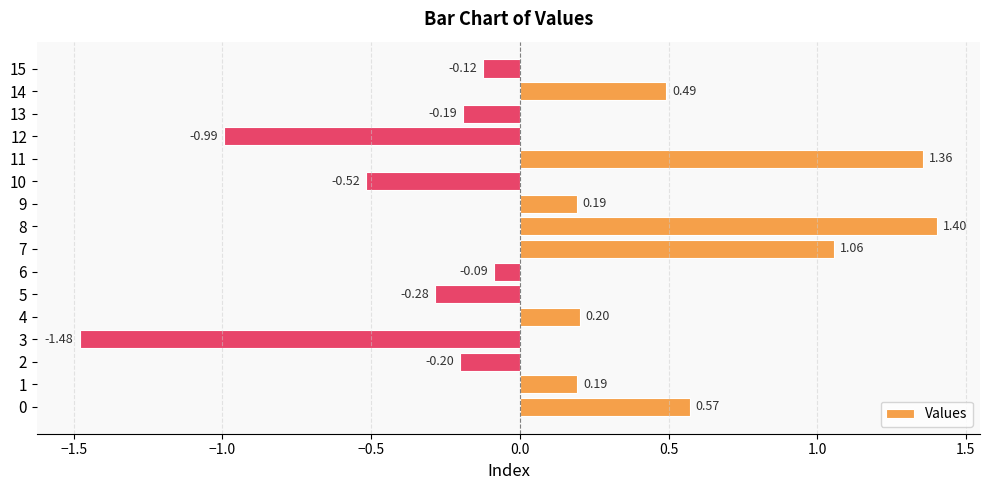

What is the change in value from 14 to 15?

-0.6